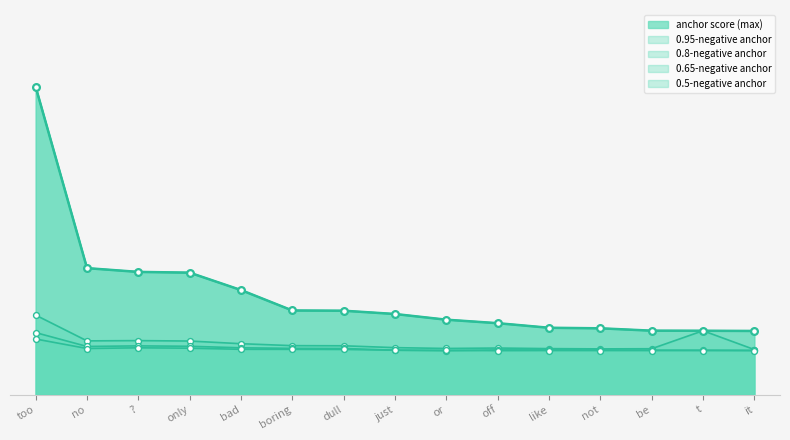

Which series has the largest total across all categories?

0.95-negative anchor